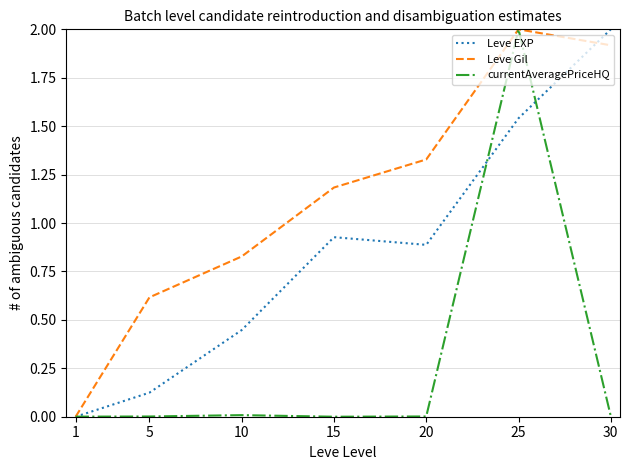

What is the highest value of the Leve Gil series?

2.0